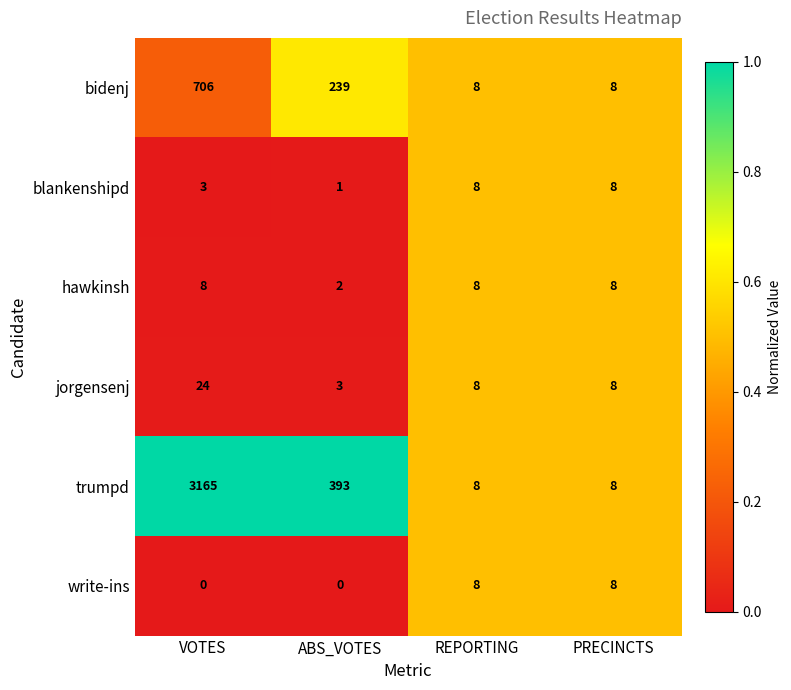

Which series has the widest spread of values?

trumpd